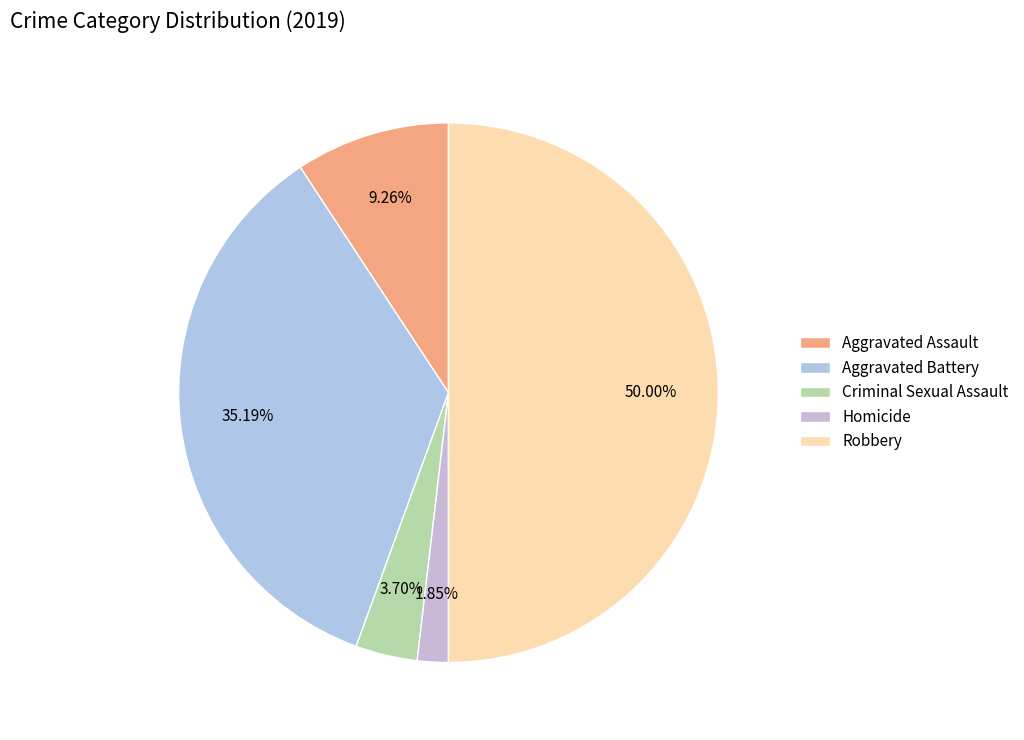

Is the sum of Criminal Sexual Assault and Robbery greater than half?

Yes